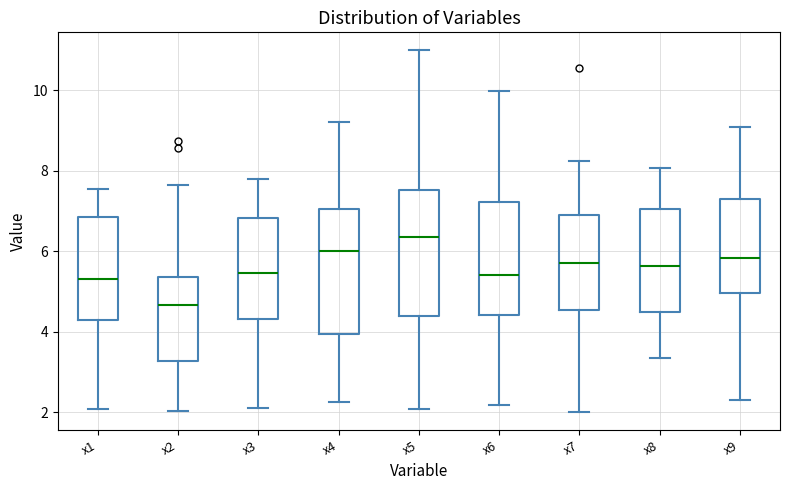

Where does the upper whisker of the box for x2 end on the y-axis? The values are not printed on the chart, so give them approximately, as read against the axis.

7.6